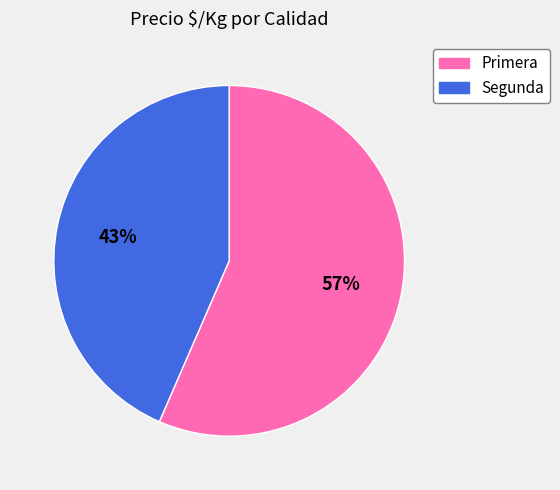

Combined, do Segunda and Primera account for over 50%?

Yes